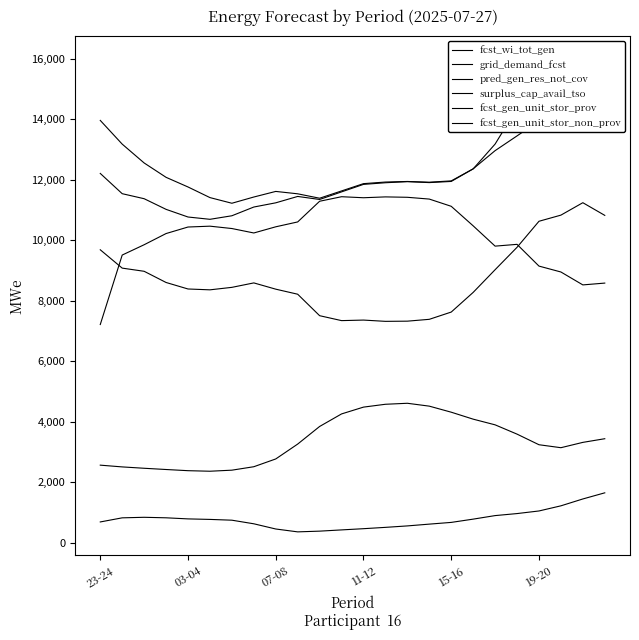

At which label does surplus_cap_avail_tso first exceed 10442?

19-20